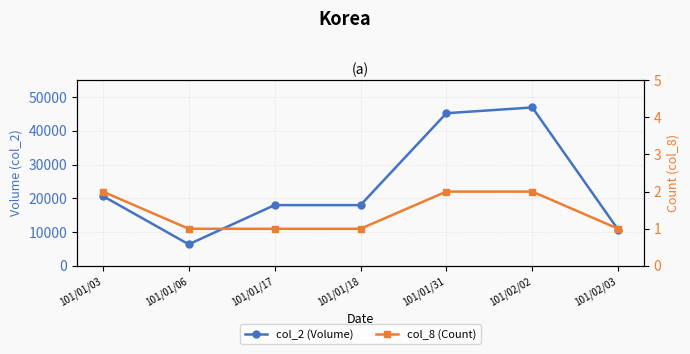

True or false: col_2 (Volume) and col_8 (Count) cross at least once.

False